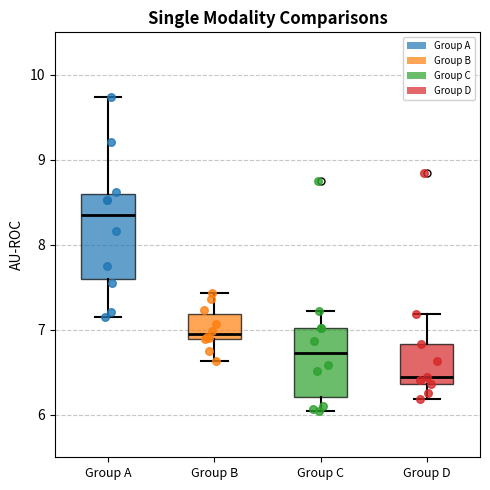

Which box has the lowest median line?

Group D